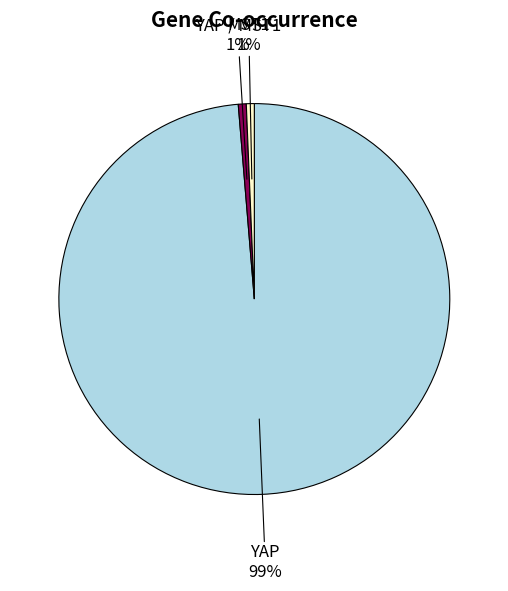

Is there a majority slice in this chart?

Yes